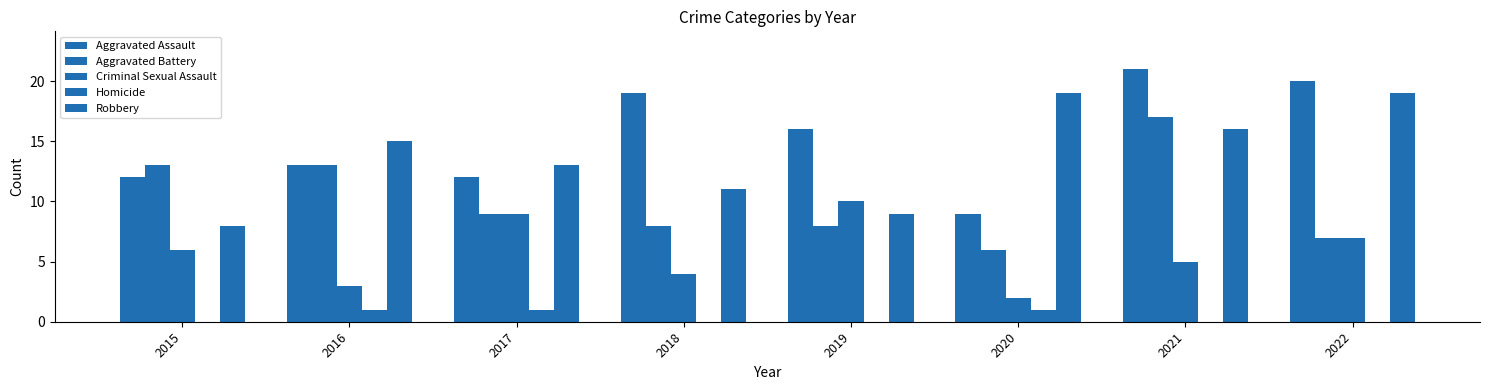

How many groups of bars are there?

8